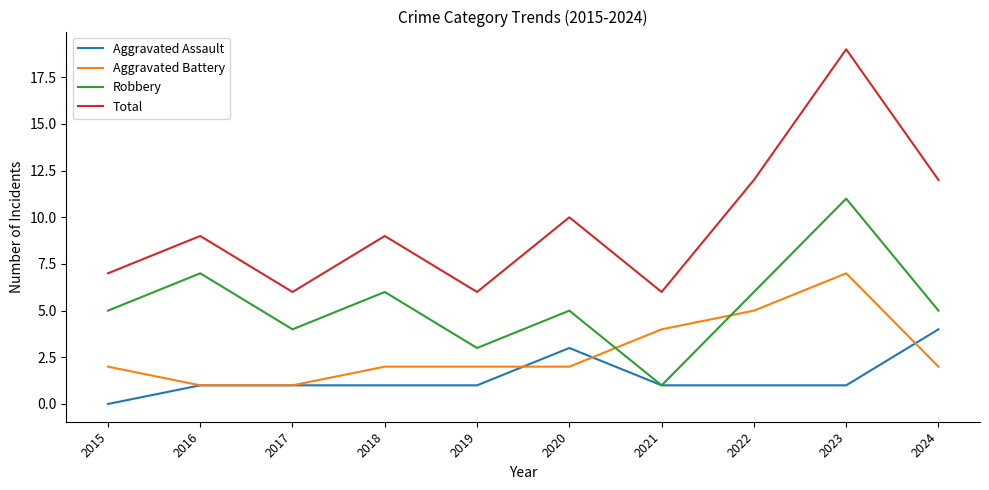

At how many categories does at least one series exceed 4?

10